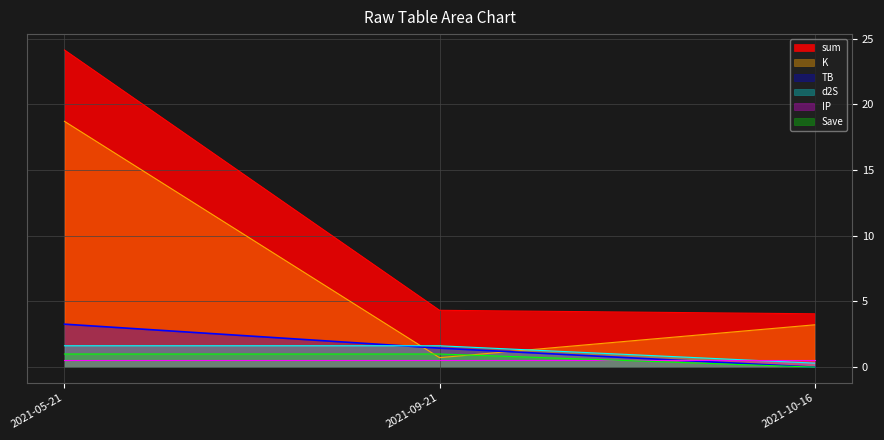

True or false: sum has a value of 4.3 at 2021-09-21.

True